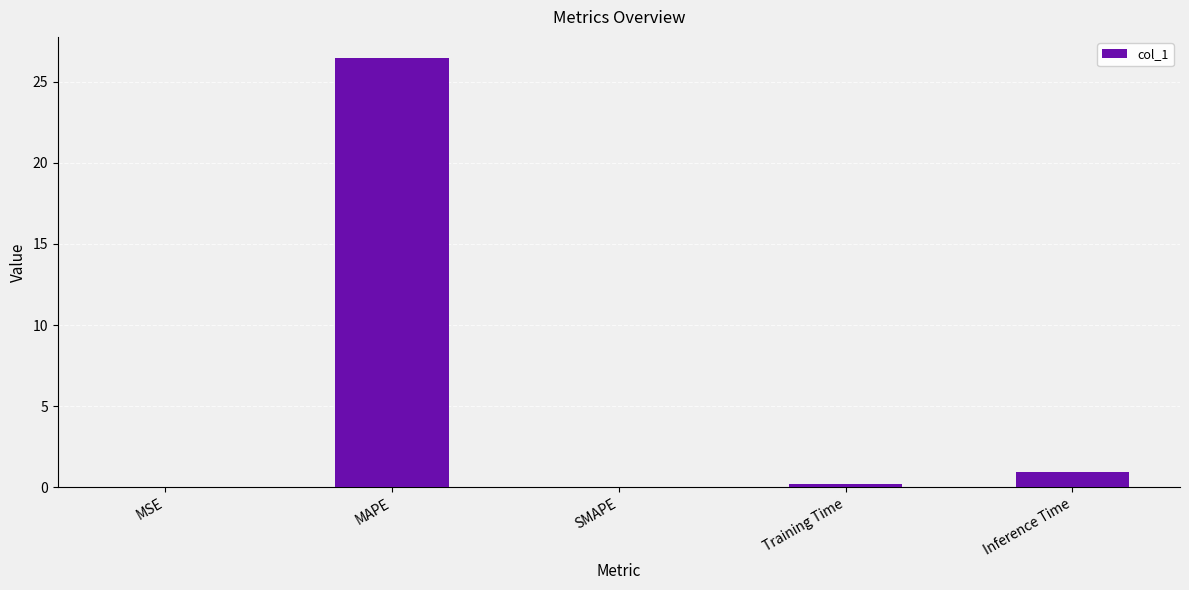

Is it true that the value at MAPE is 40.6?

False